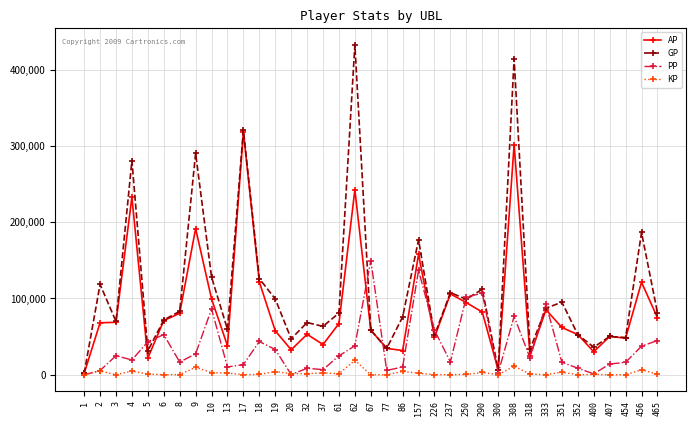

What is the value of the AP point at the 20th from the left?

34571.0